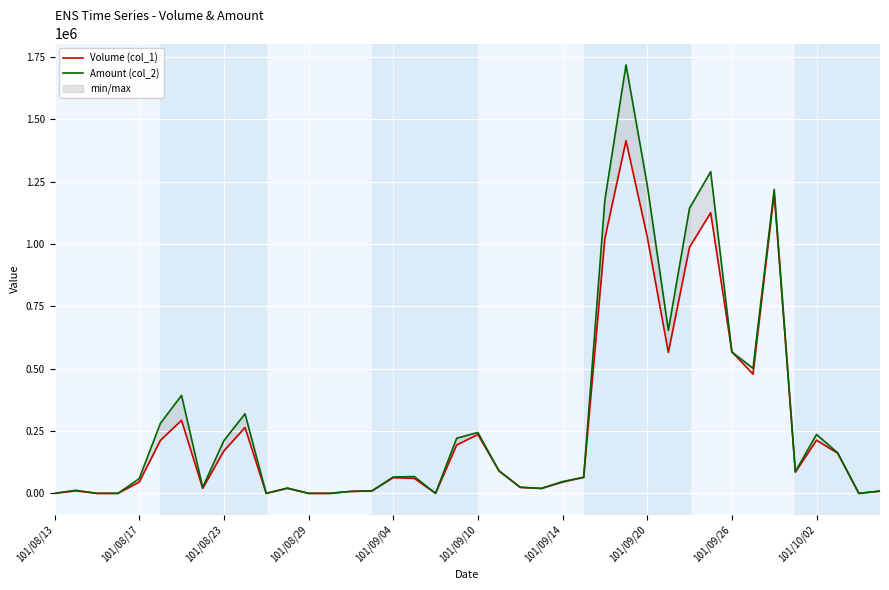

Between which two adjacent categories do Amount (col_2) and Volume (col_1) first intersect?

22 and 23